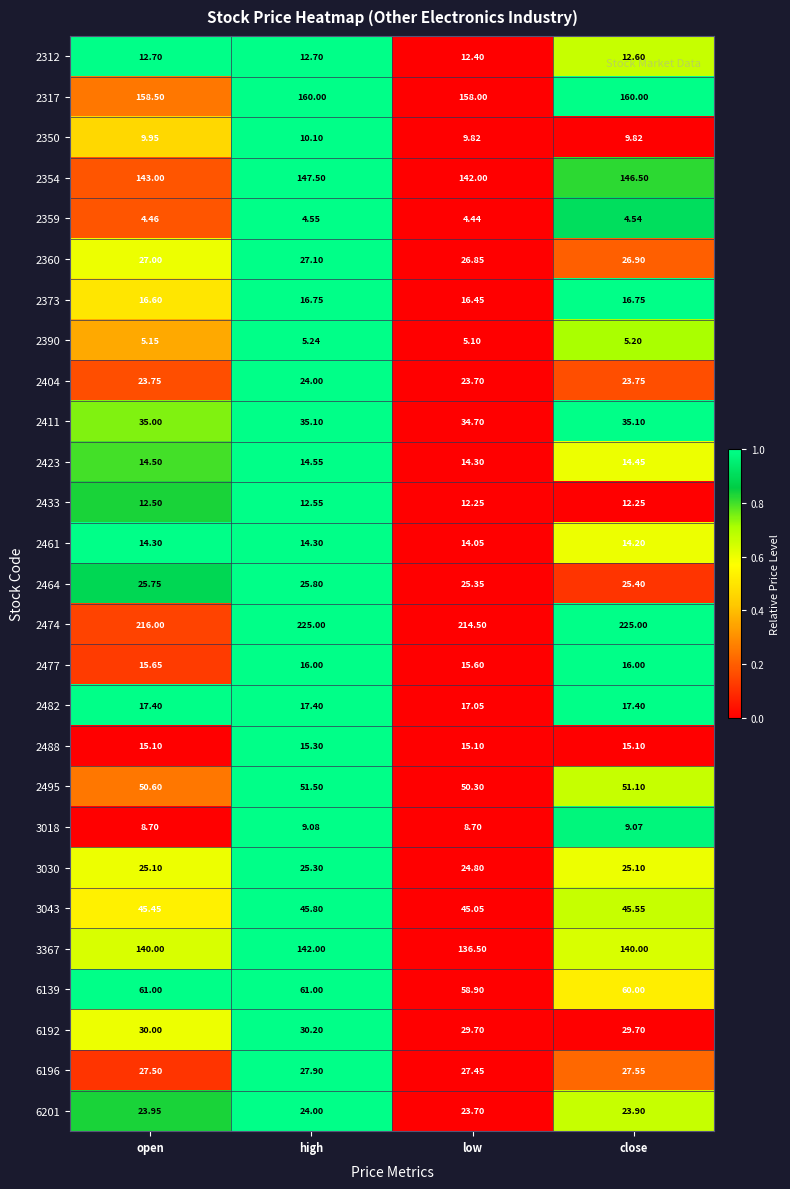

Rank the categories by 2495 value from highest to lowest.

high, close, open, low